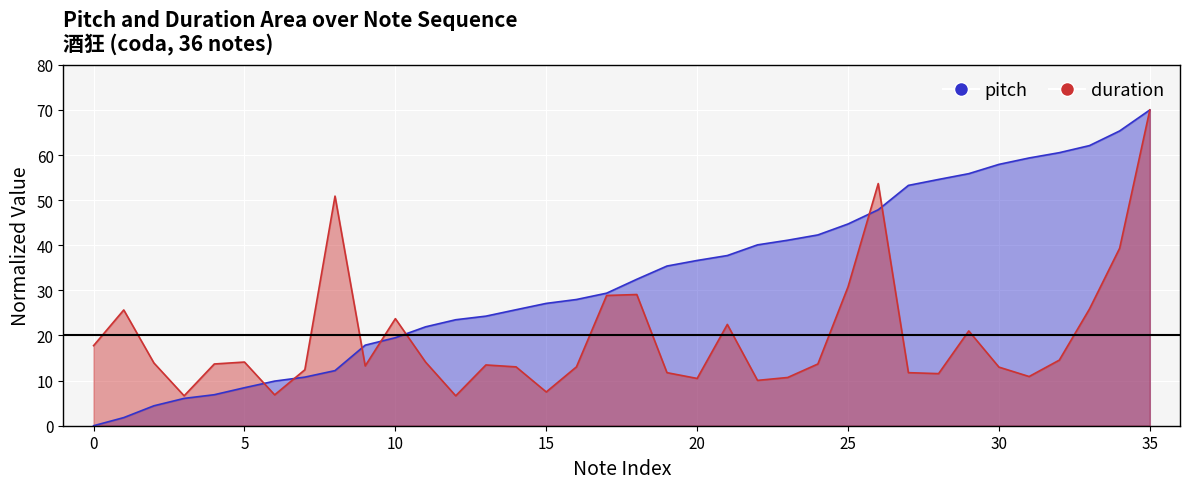

How many positive values does the pitch series have?

35